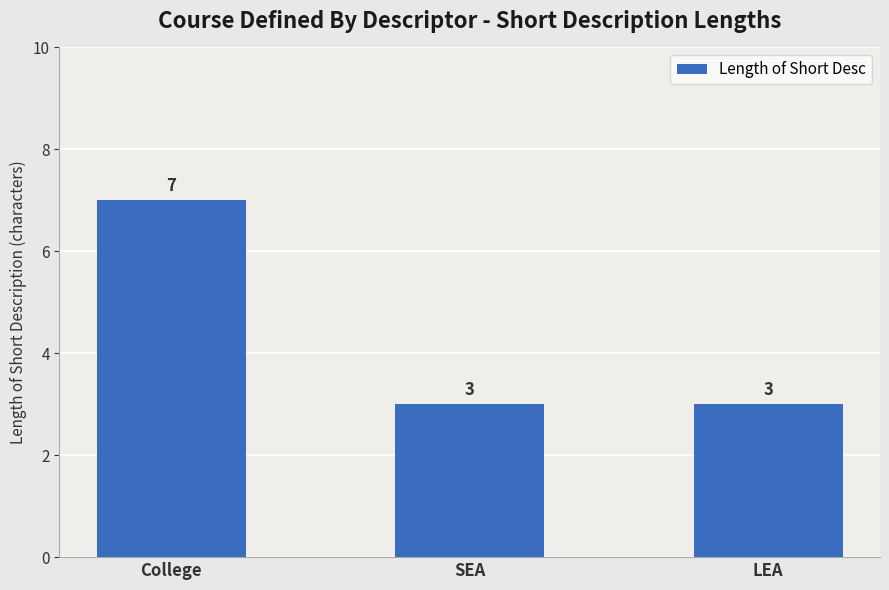

Is it true that the value at College is 4?

False